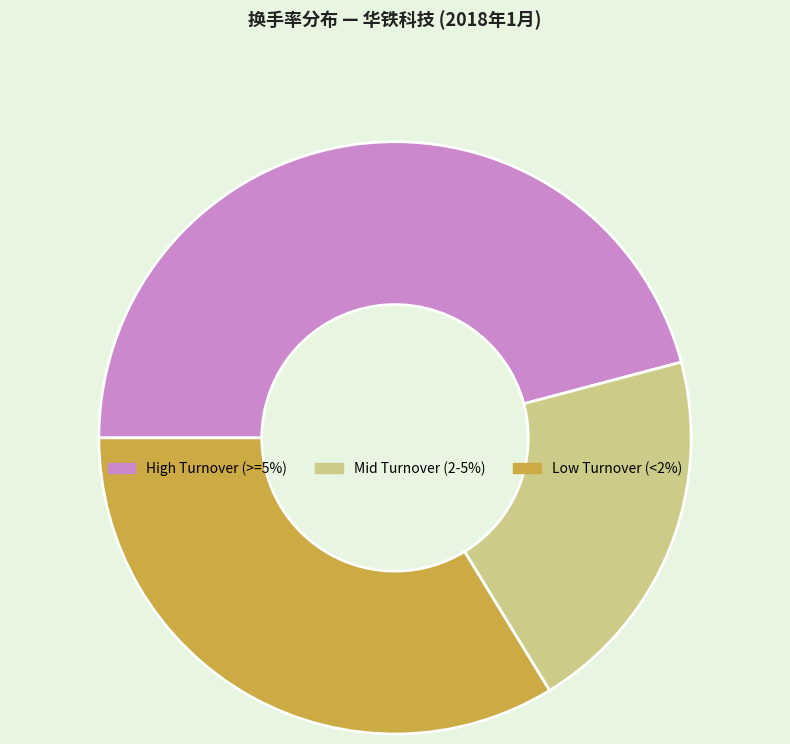

Approximately how many times larger is the value at High Turnover (>=5%) compared to Low Turnover (<2%)?

1.4